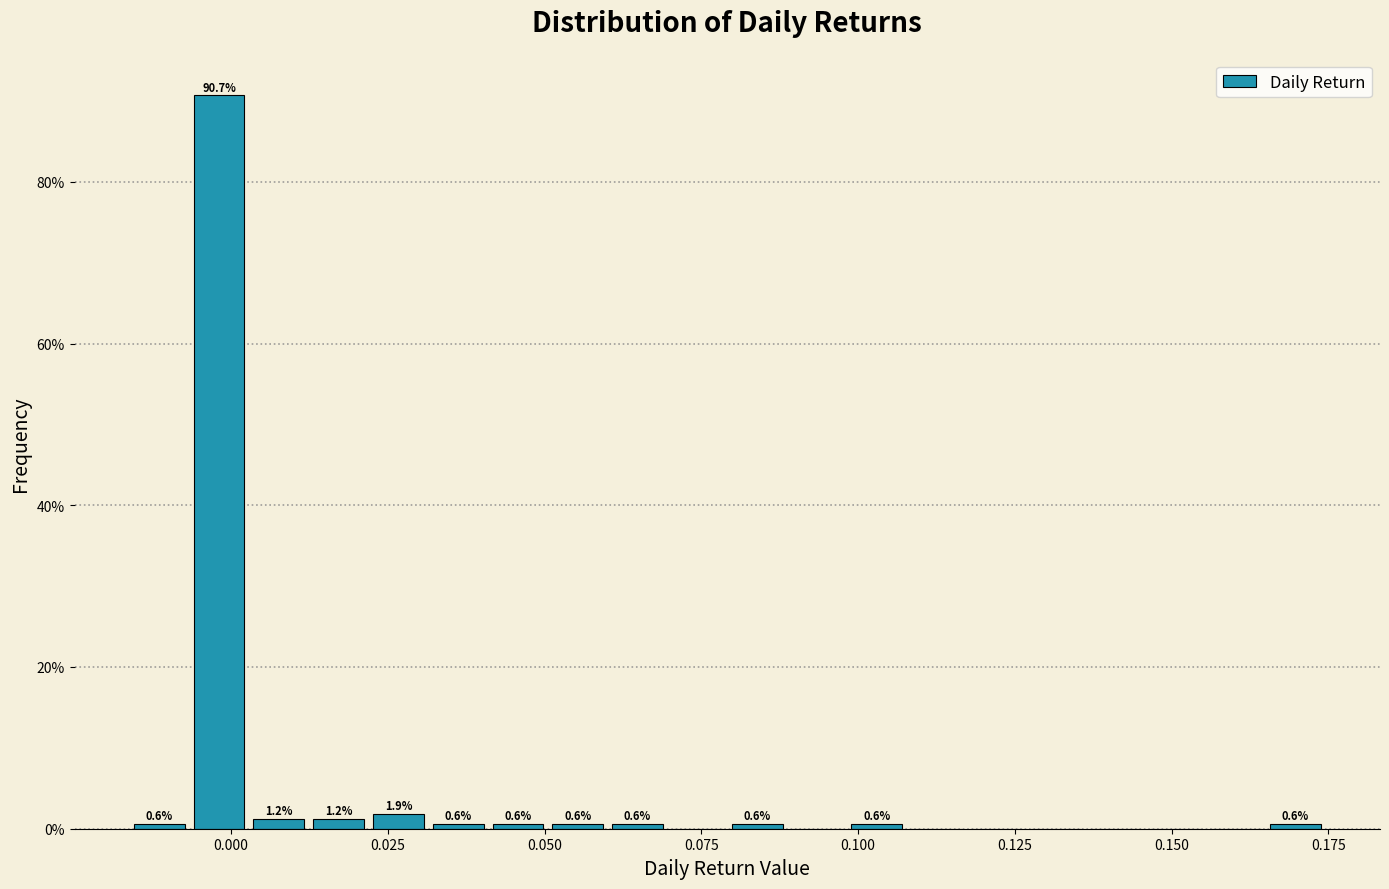

Read against the x-axis, roughly where is the centre of the tallest bar?

0.000